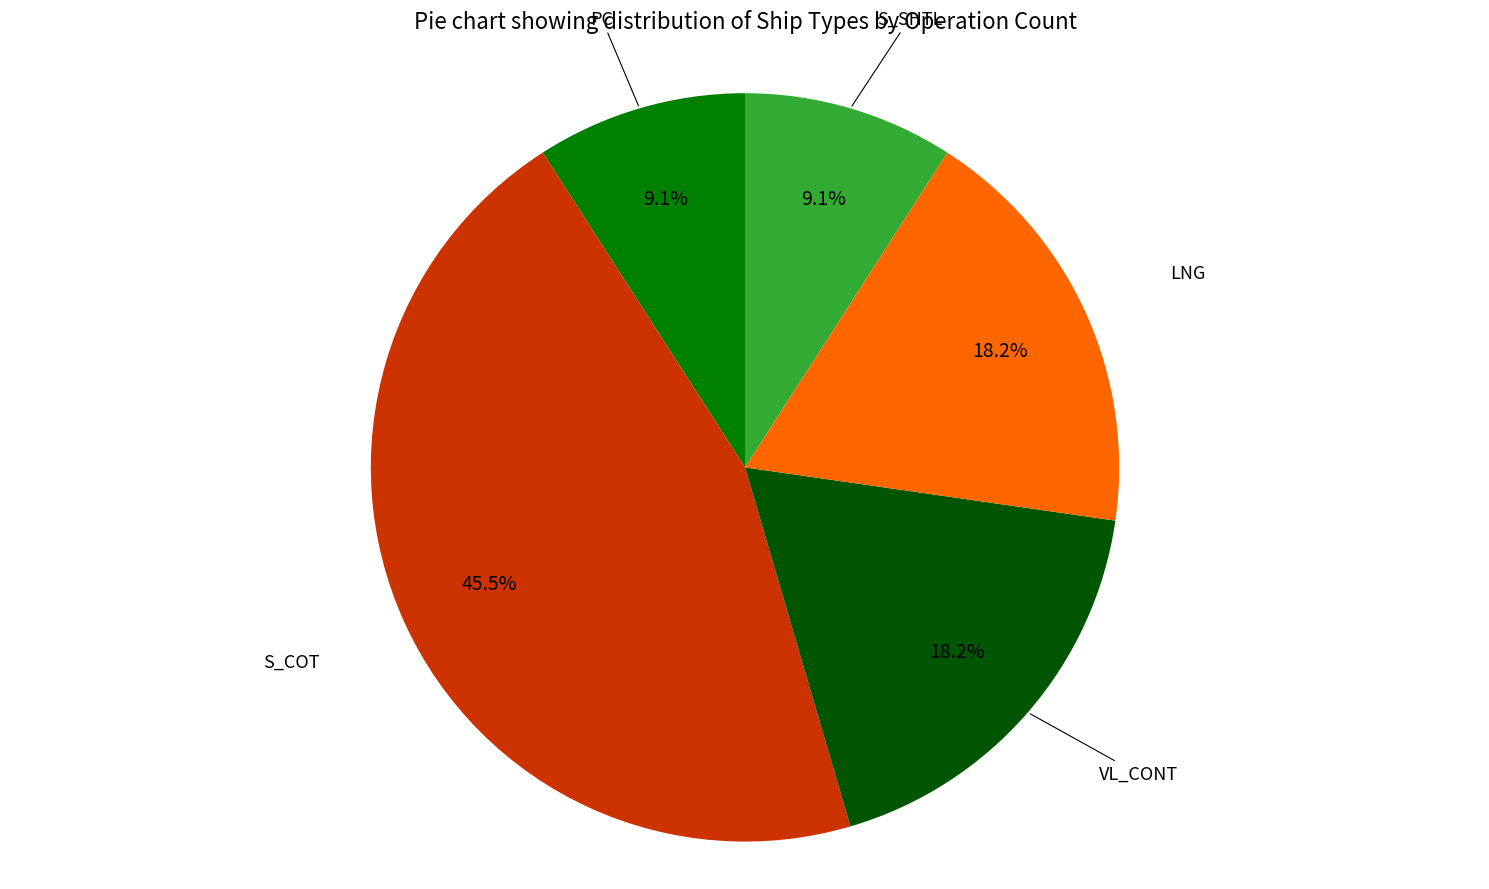

Which category has the biggest portion of the pie?

S_COT